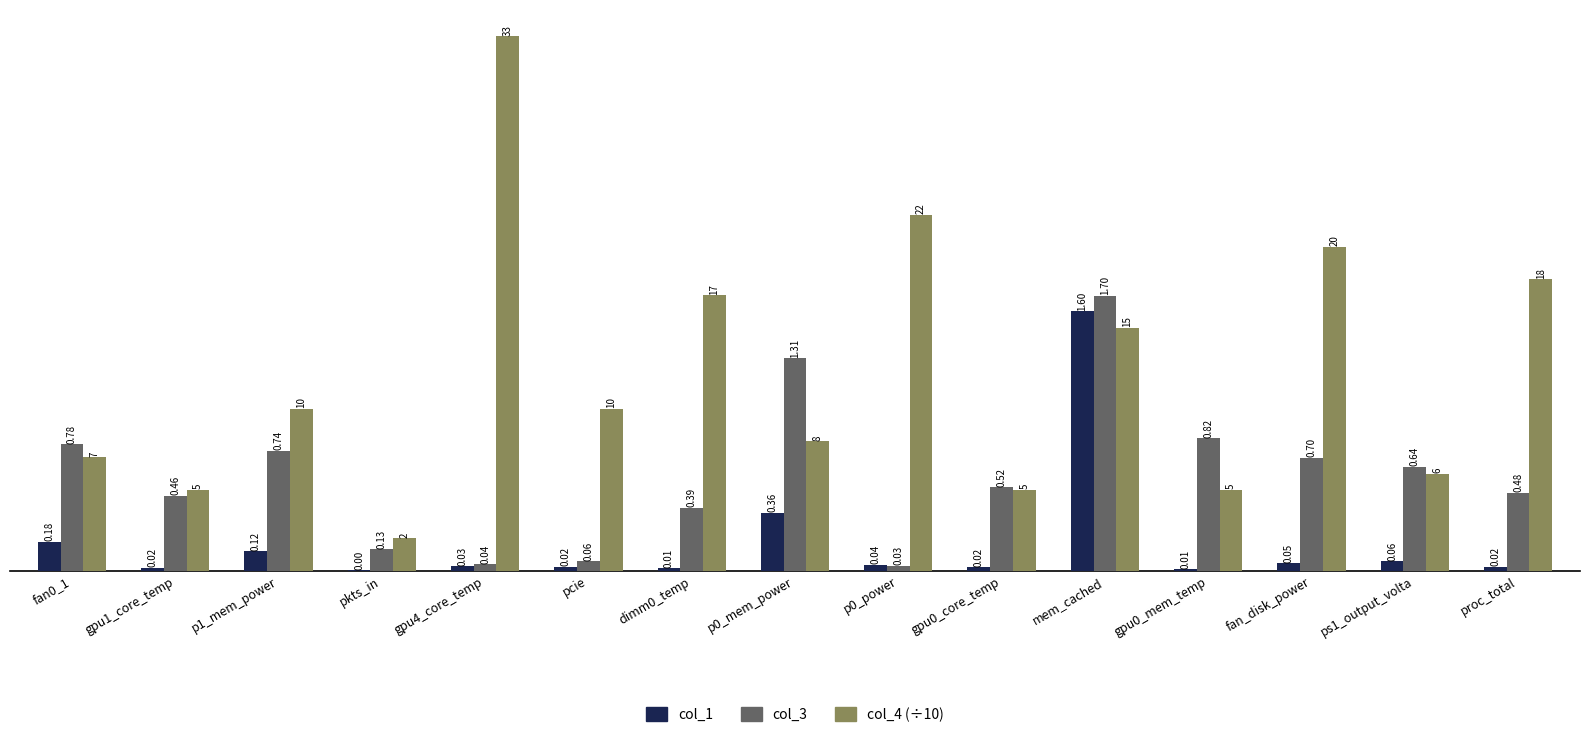

At which category is the sum across all series the highest?

mem_cached